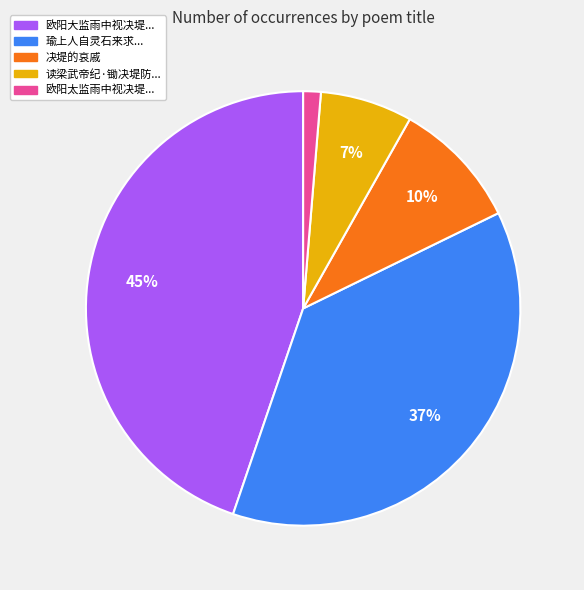

Is there any slice that represents more than half of the pie?

No